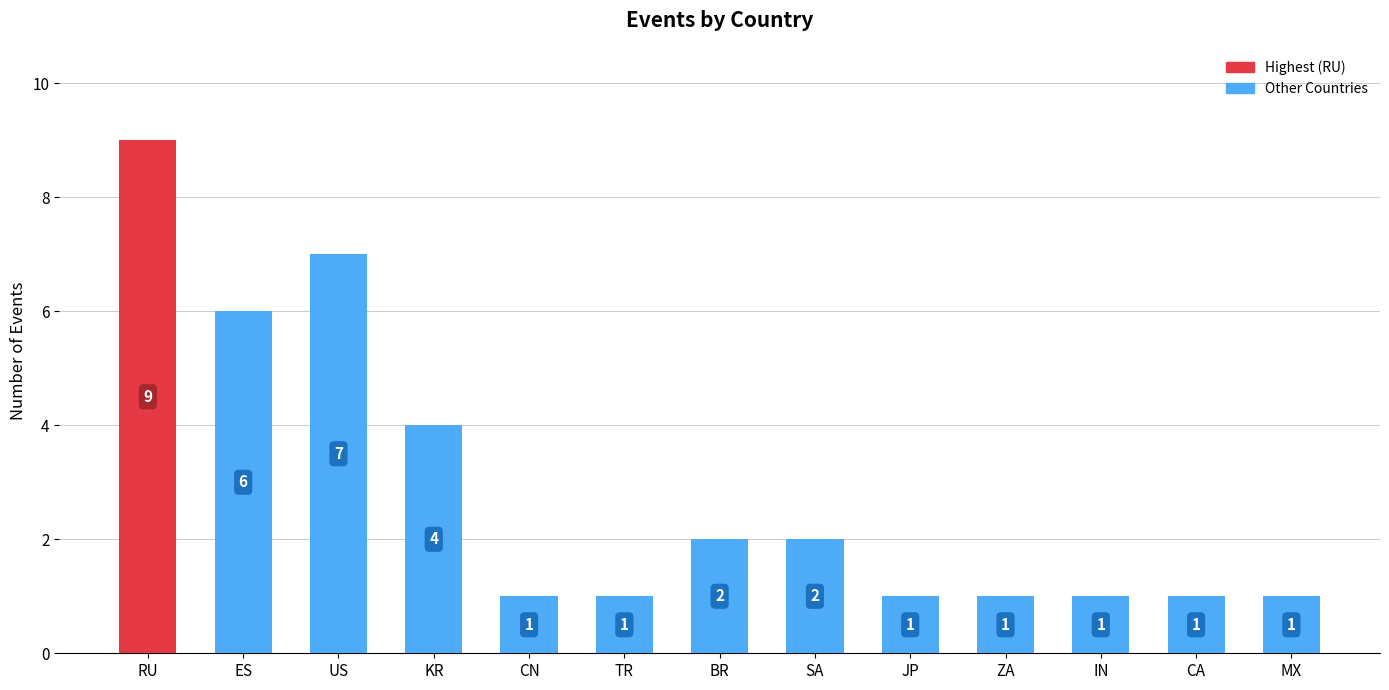

What is the difference between the values at KR and CN?

3